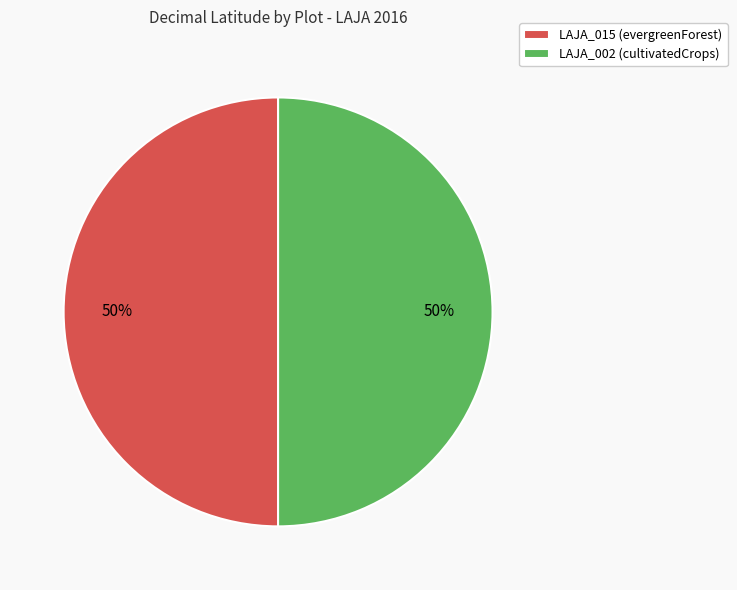

To the nearest percent, what is the average slice percentage?

50%